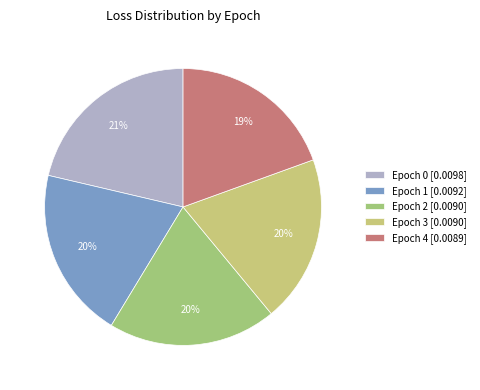

To the nearest percent, what is the average slice percentage?

20%